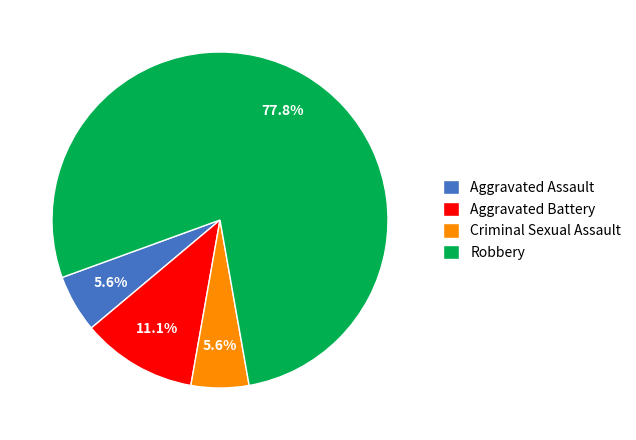

Which slice represents more than half of the pie?

Robbery